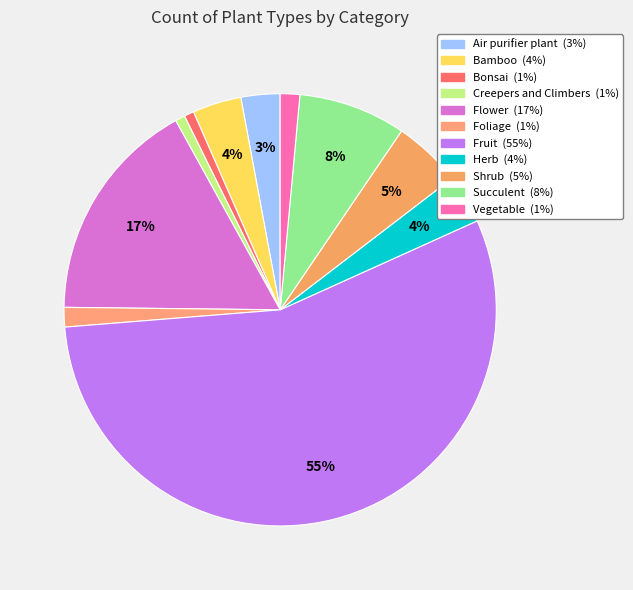

How many slices are in this pie chart?

11